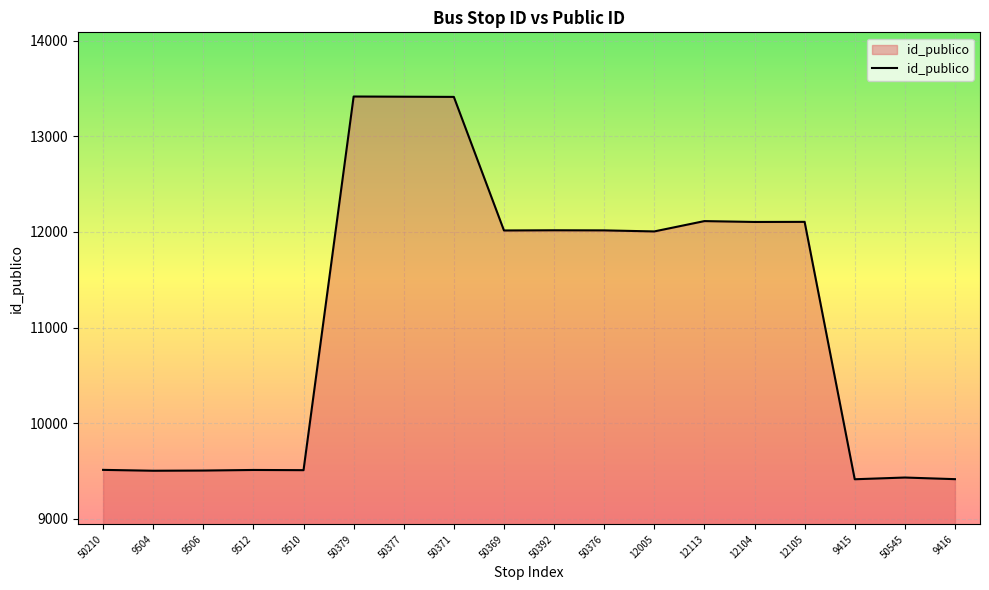

Is it true that the value at 12105 is 5390?

False